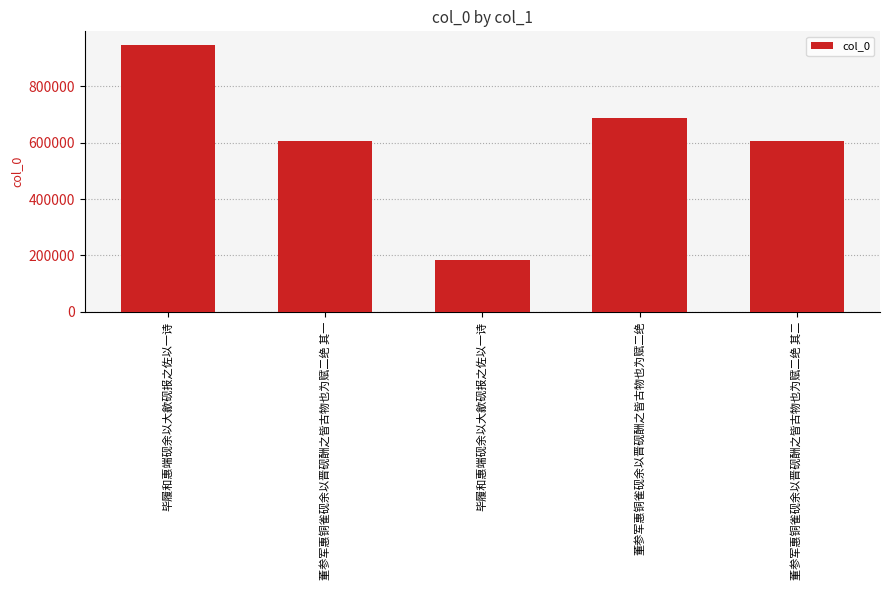

How many data points does each series have?

5